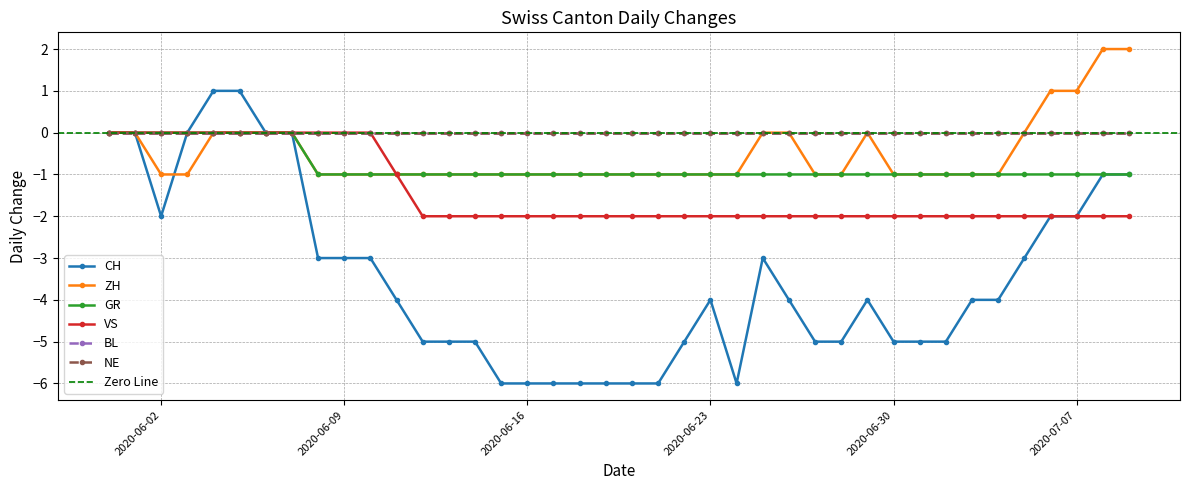

At which label does CH reach its minimum?

2020-06-15